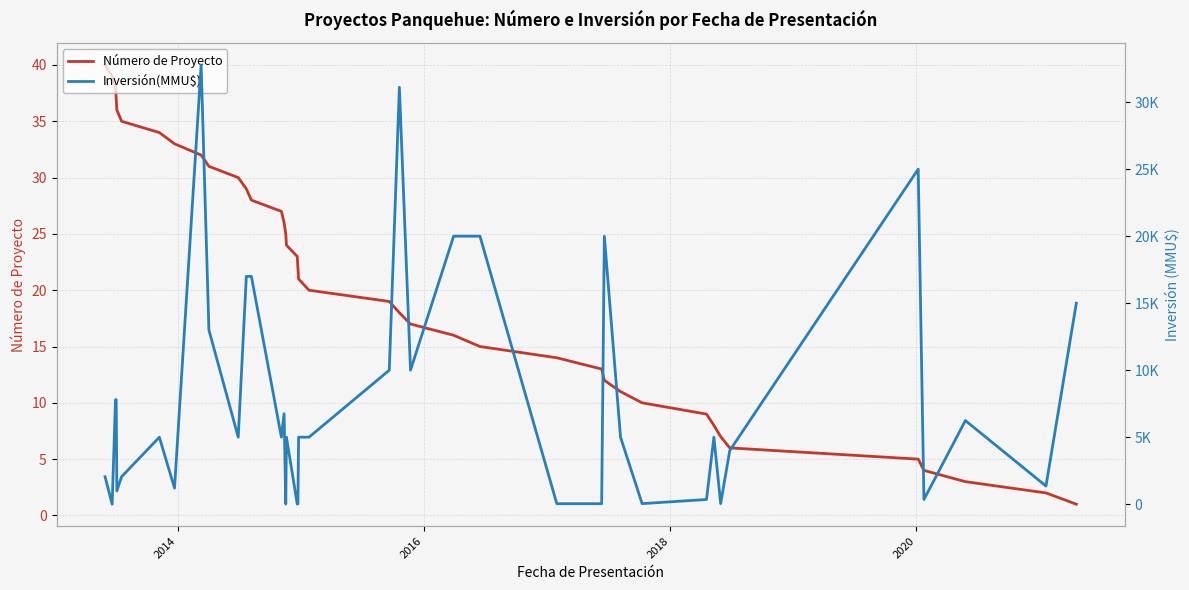

What are all the series names shown in the legend?

Número de Proyecto, Inversión(MMU$)